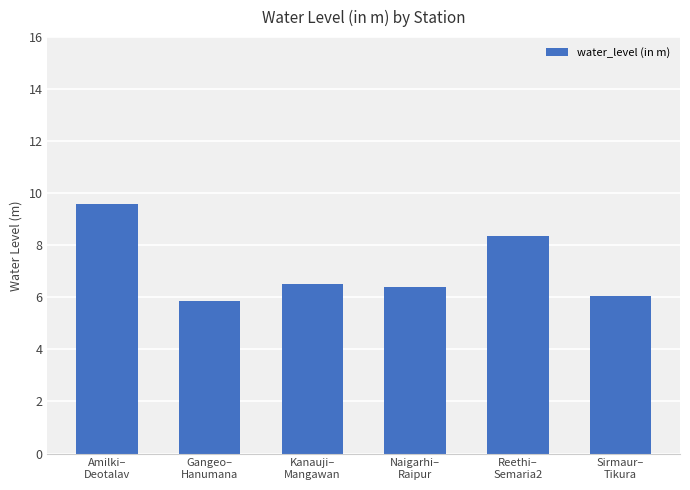

Rank the categories by value from lowest to highest.

Gangeo–
Hanumana, Sirmaur–
Tikura, Naigarhi–
Raipur, Kanauji–
Mangawan, Reethi–
Semaria2, Amilki–
Deotalav